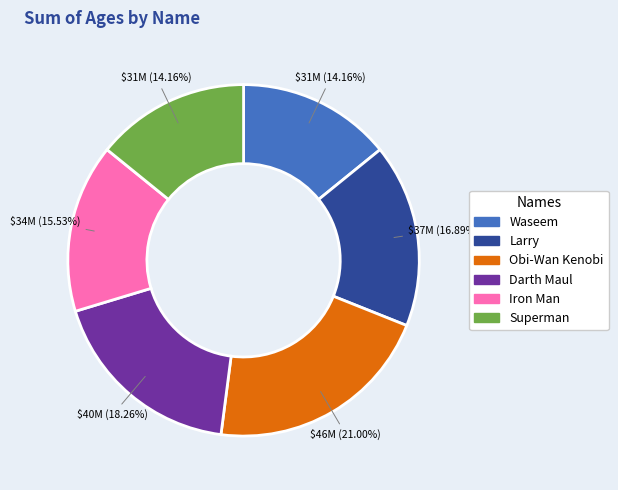

What is the largest slice in the pie chart?

Obi-Wan Kenobi